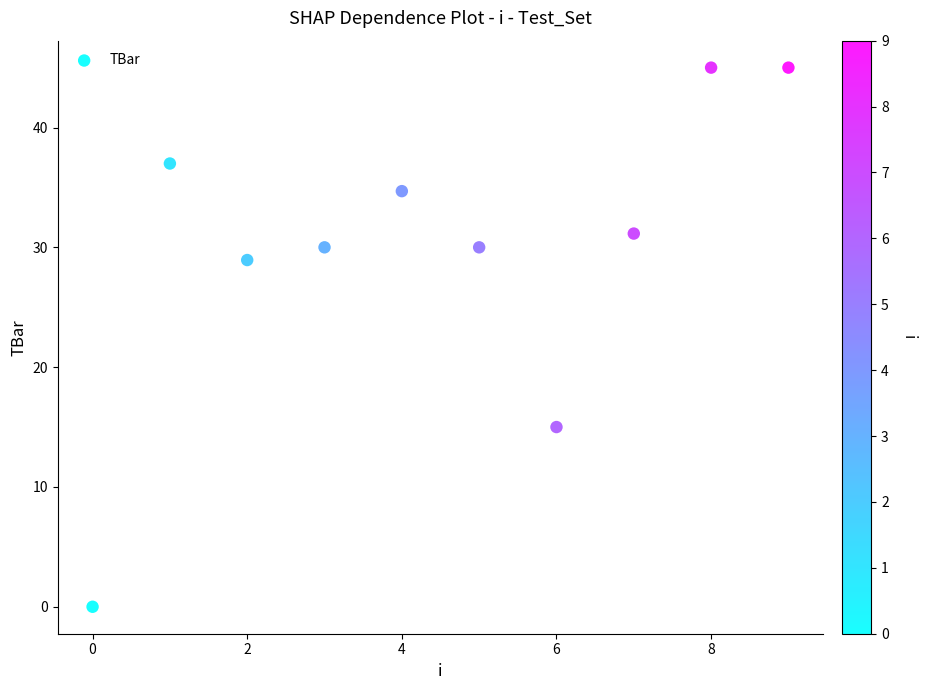

What is the average Y value?

29.7